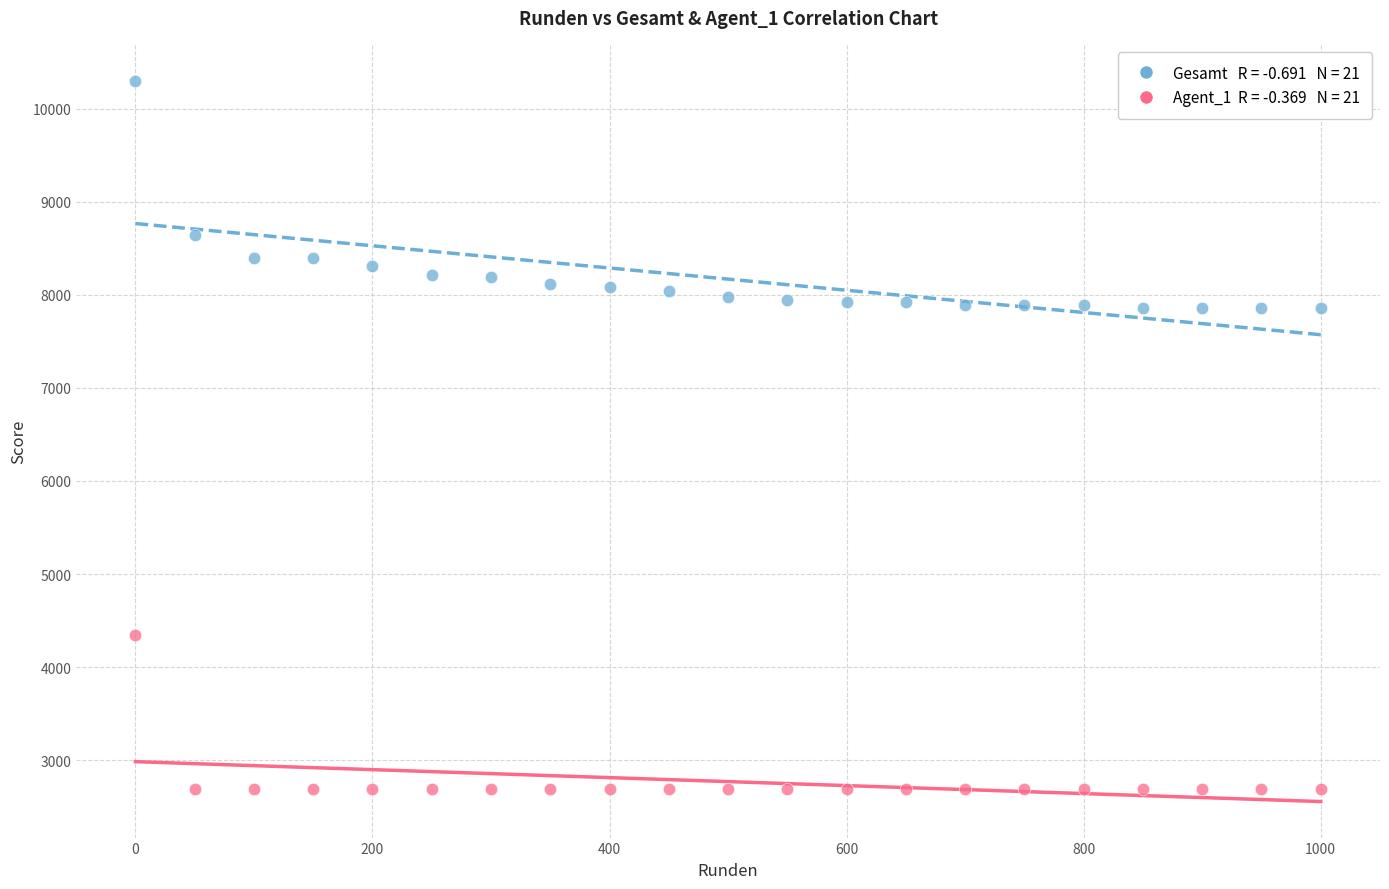

Across all data points, what is the range of X values (max minus min)?

1000.0